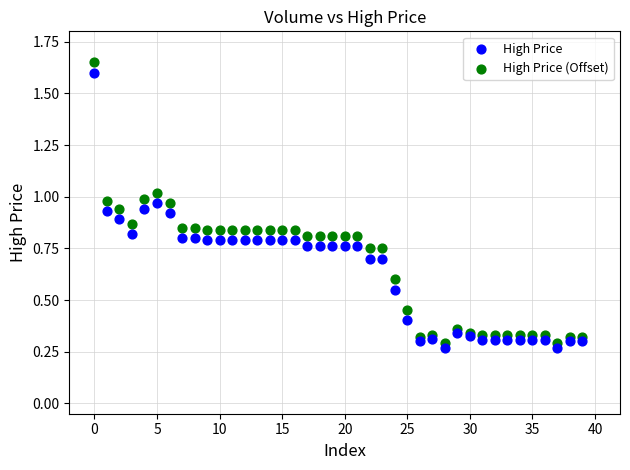

Which series has the widest spread of Y values?

High Price (Offset)